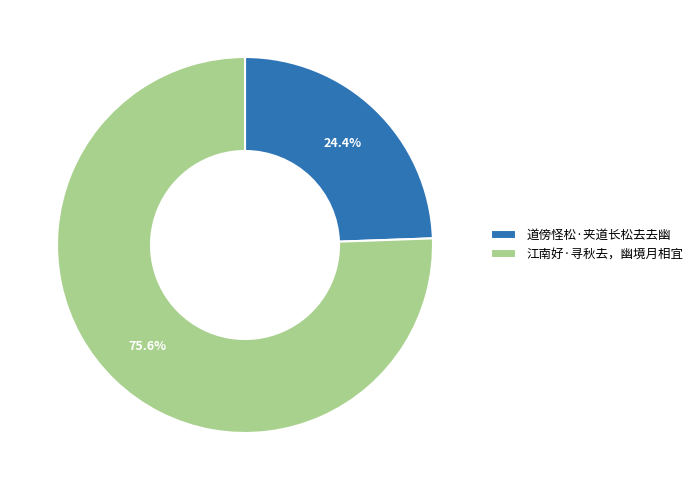

What percentage do 江南好·寻秋去，幽境月相宜 and 道傍怪松·夹道长松去去幽 together represent?

100.0%